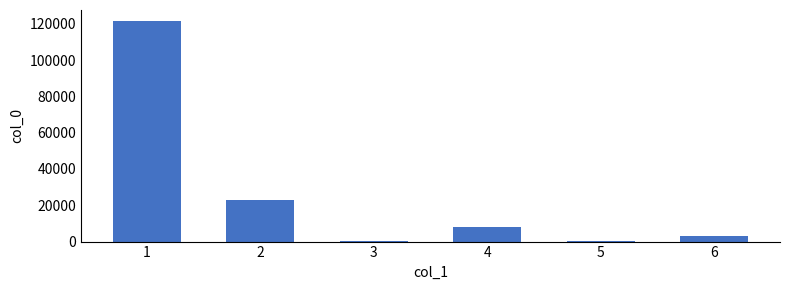

What is the change in value from 2 to 4?

-15056